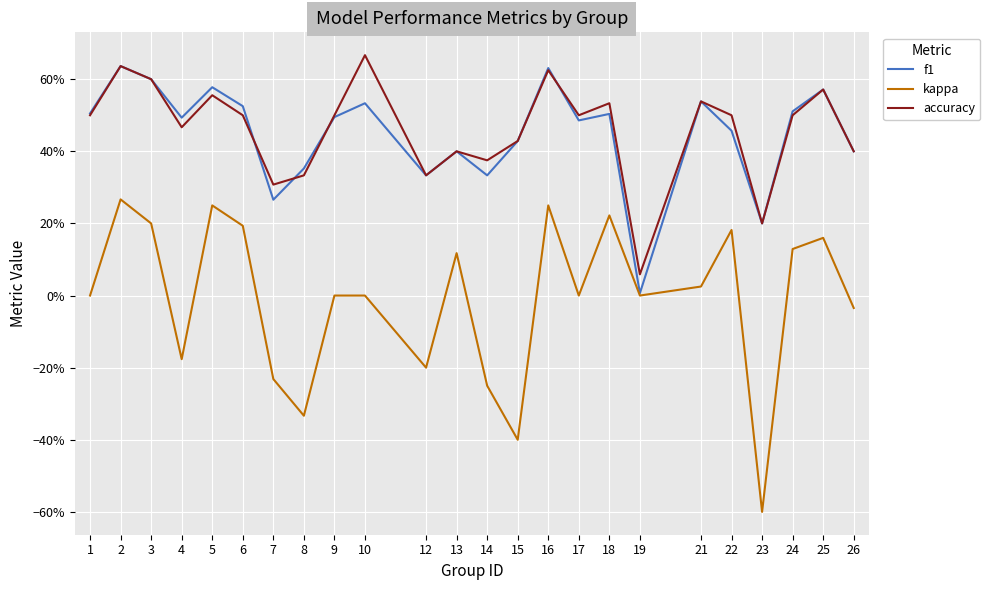

List the labels in order of f1 value, smallest first.

19, 23, 7, 12, 14, 8, 13, 26, 15, 22, 17, 4, 9, 18, 1, 24, 6, 10, 21, 25, 5, 3, 16, 2